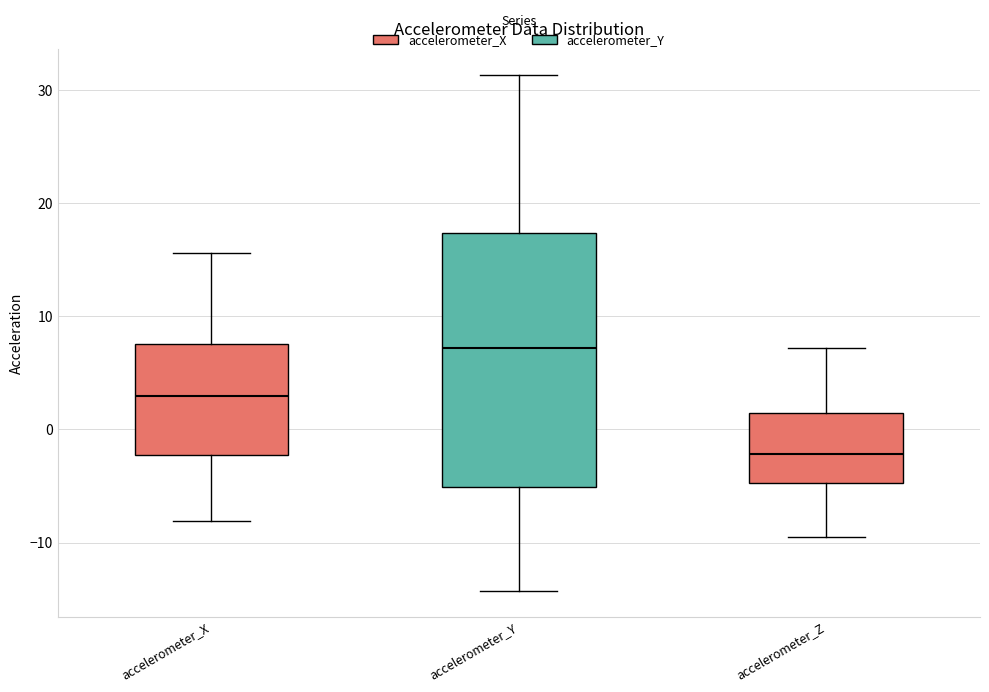

Reading left to right, read every box against the y-axis: the position of its median line, the range the box covers, and the ends of its whiskers. The values are not printed on the chart, so give them approximately, as read against the axis.

accelerometer_X: median 3, box -2 to 8, whiskers -8 to 16
accelerometer_Y: median 7, box -5 to 17, whiskers -14 to 31
accelerometer_Z: median -2, box -5 to 1, whiskers -9 to 7